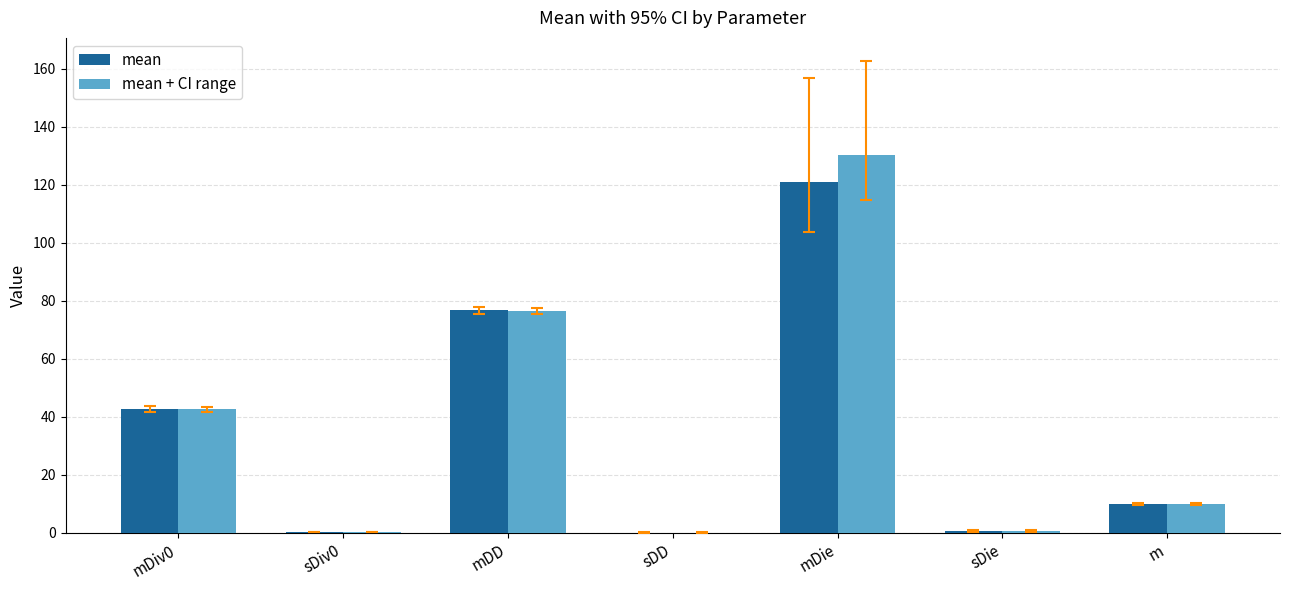

What is the maximum value shown in the chart?

130.3